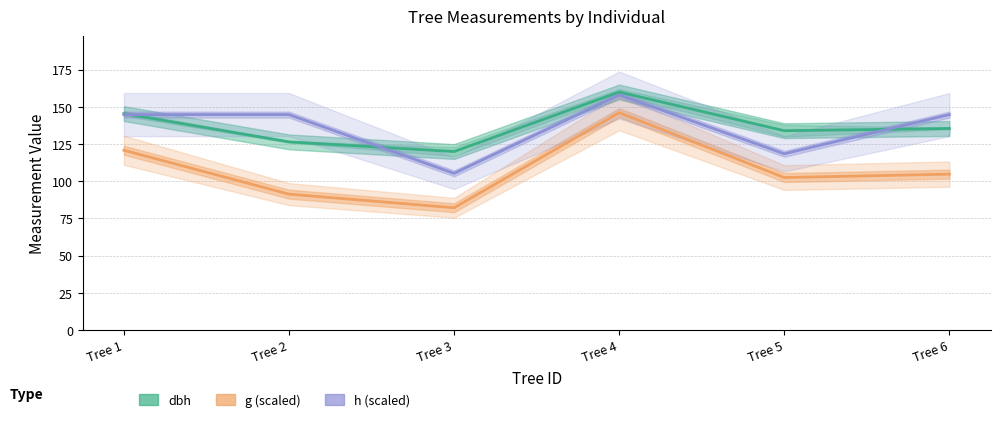

Reading left to right, what are all the values shown in this chart?

dbh (Estimate): Tree 1=145.5	Tree 2=126.5	Tree 3=120.0	Tree 4=160.0	Tree 5=134.0	Tree 6=135.5
g (Partial estimate): Tree 1=120.9	Tree 2=91.4	Tree 3=82.2	Tree 4=146.2	Tree 5=102.5	Tree 6=104.8
h (Forecast): Tree 1=144.8	Tree 2=144.8	Tree 3=105.3	Tree 4=158.0	Tree 5=118.5	Tree 6=144.8